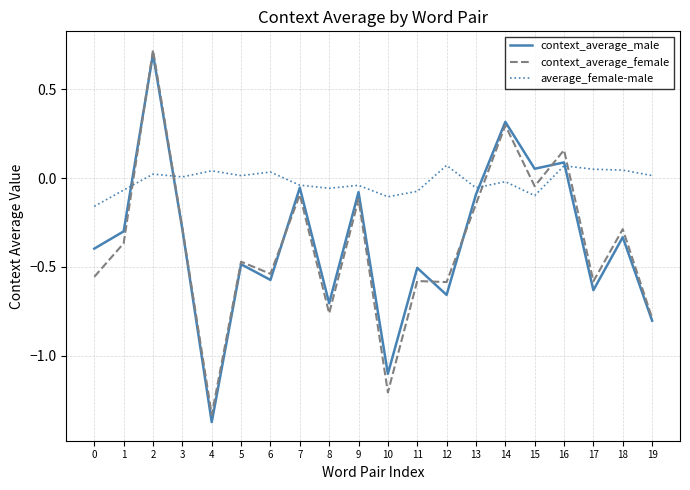

True or false: context_average_female and average_female-male intersect in this chart.

True